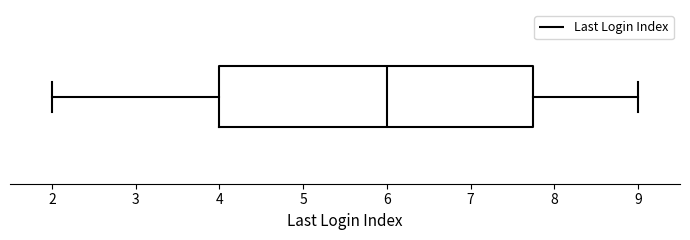

Transcribe this box plot: give where the median line is, the range the box spans, and where the two whiskers end, as read against the x-axis. The values are not printed on the chart, so give them approximately, as read against the axis.

median 6.0, box 4.0 to 7.8, whiskers 2.0 to 9.0